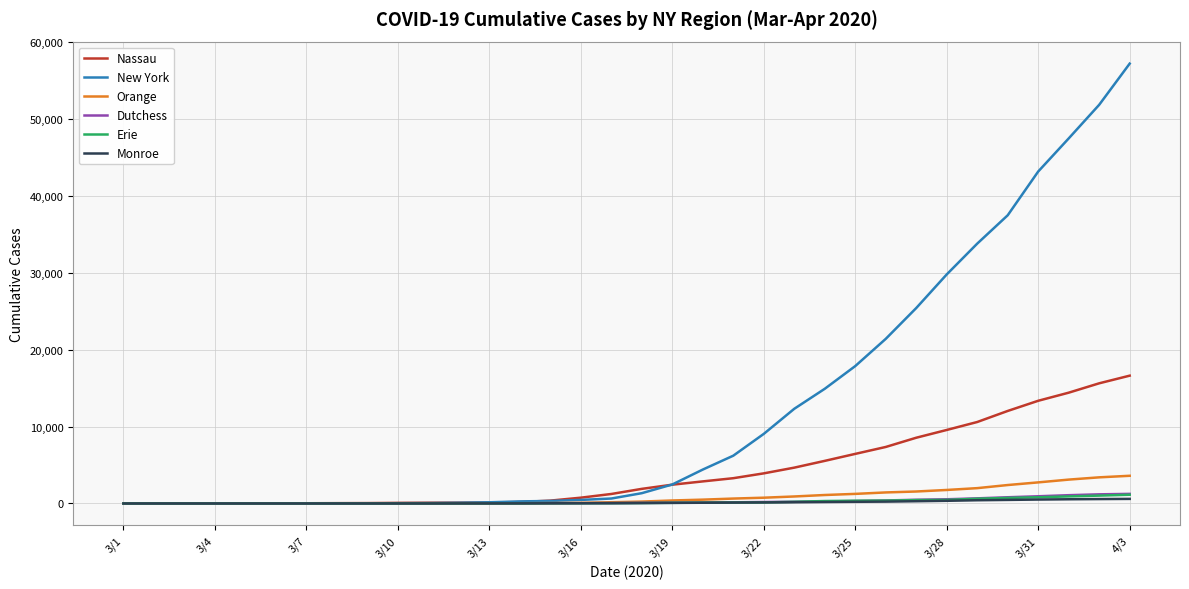

Which series has the largest total across all categories?

New York